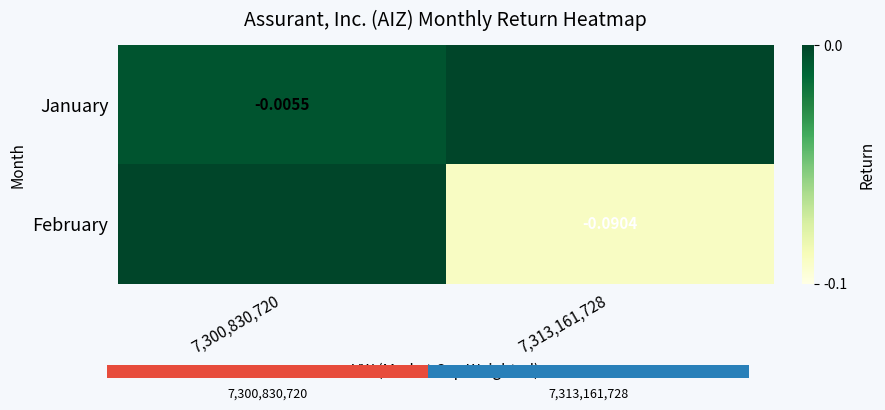

What is the difference between the February values at 7,300,830,720 and 7,313,161,728?

0.1